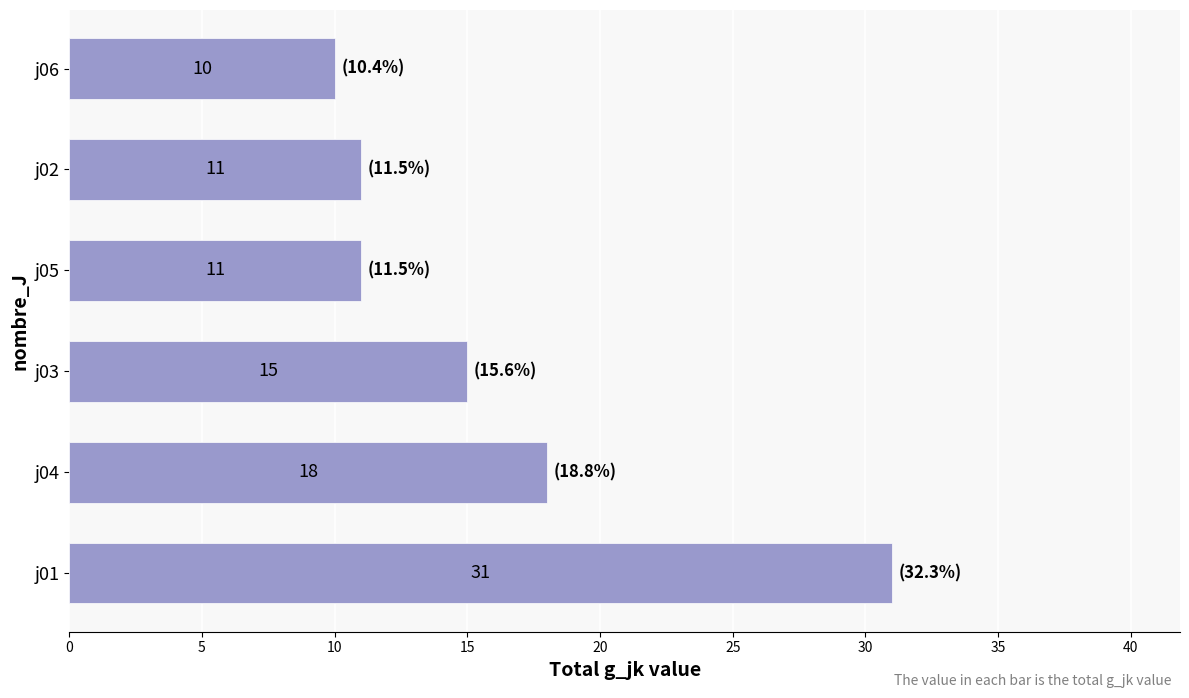

Where is the data nearest to the value 20?

j04